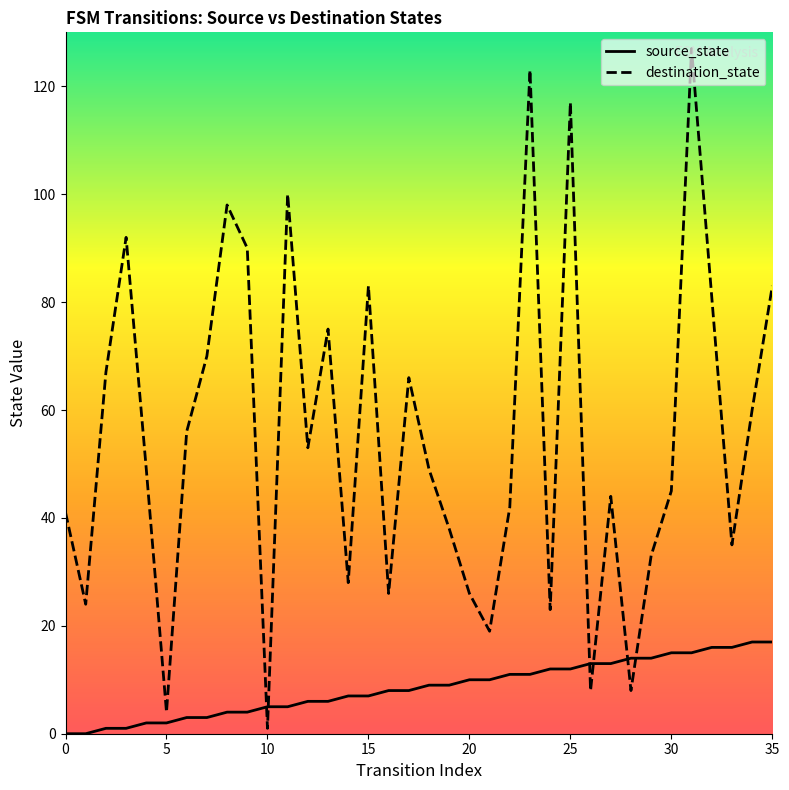

Where do source_state and destination_state first cross each other?

9 and 10